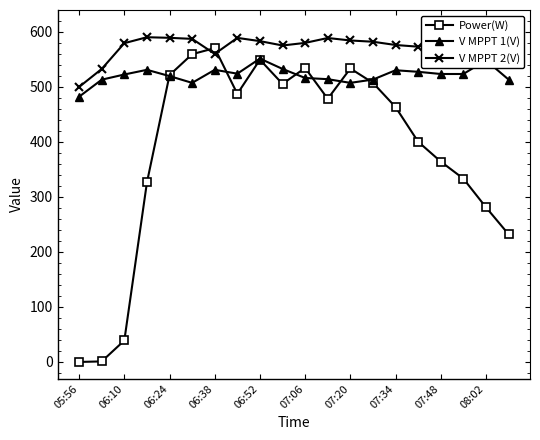

In Power(W), how many points are higher than both neighbors (excluding endpoints)?

4